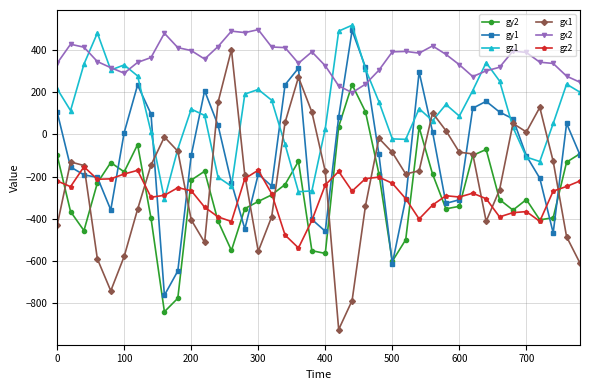

What is the smallest value displayed?

-924